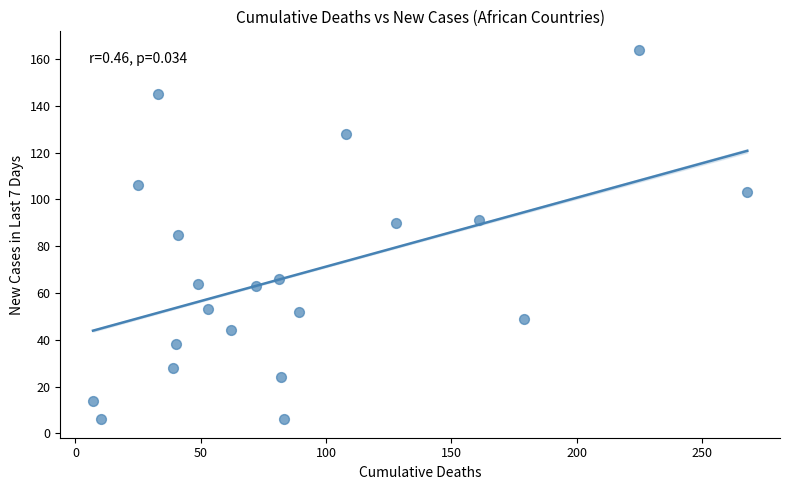

What is the range of Y values (max minus min)?

158